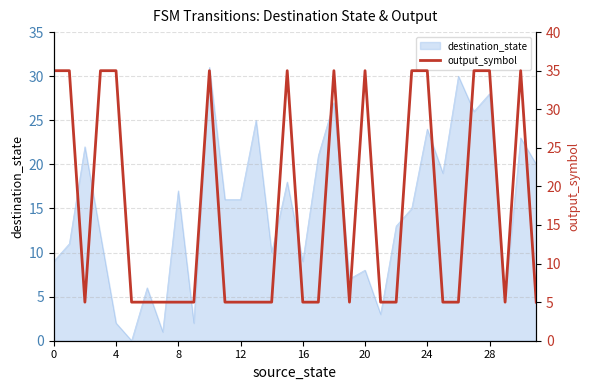

The destination_state series shows 32 at 24. True or false?

False